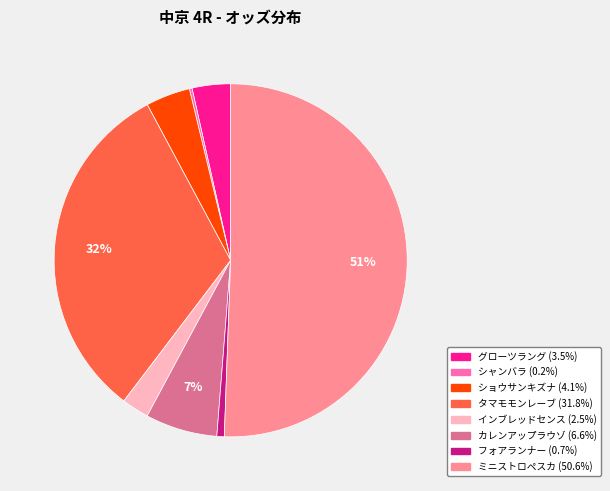

To the nearest percent, what portion does カレンアップラウゾ represent?

7%